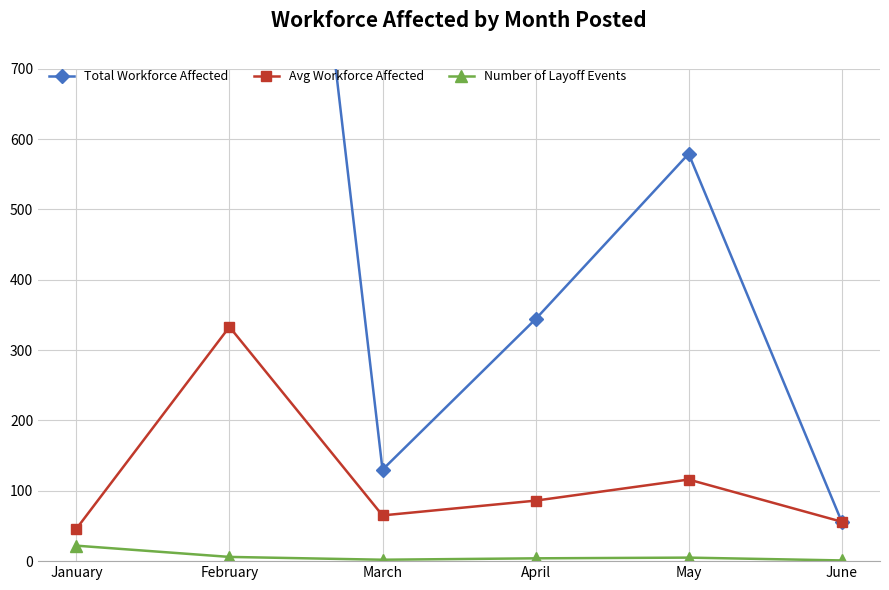

Is this an area chart (filled region under the line)?

No